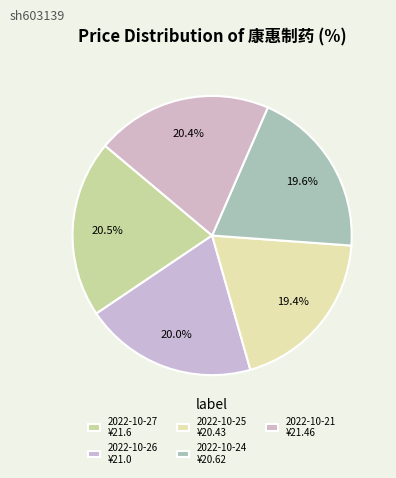

Approximately how many times larger is the value at 2022-10-24 compared to 2022-10-27?

1.0